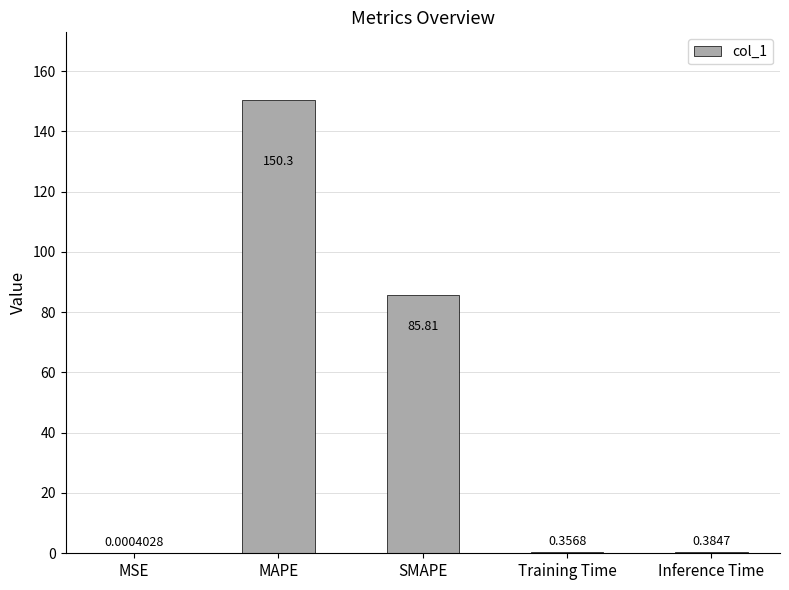

At which category does the chart reach its peak across all series?

MAPE